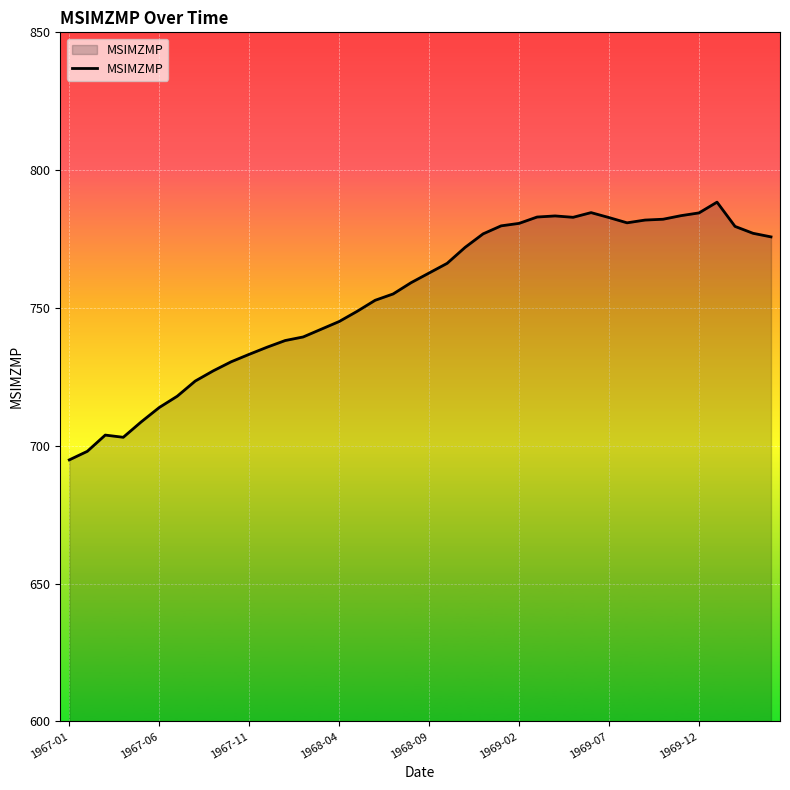

What is the difference between the maximum and second lowest values?

90.4